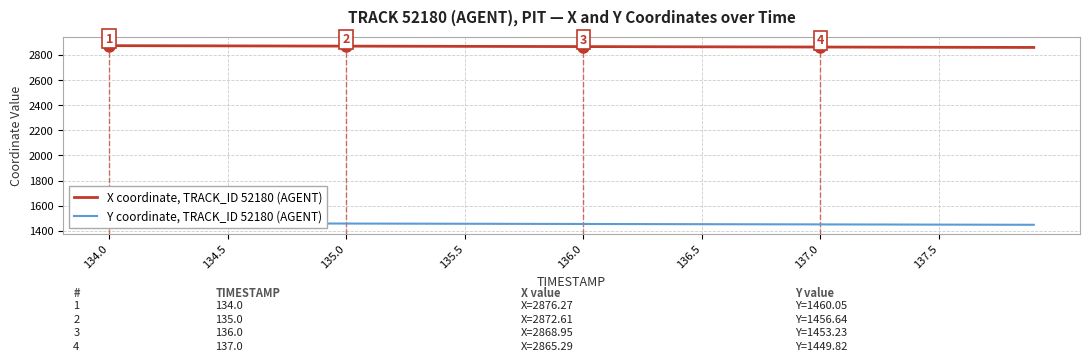

What is the difference between the maximum and minimum values in the Y coordinate, TRACK_ID 52180 (AGENT) series?

13.3